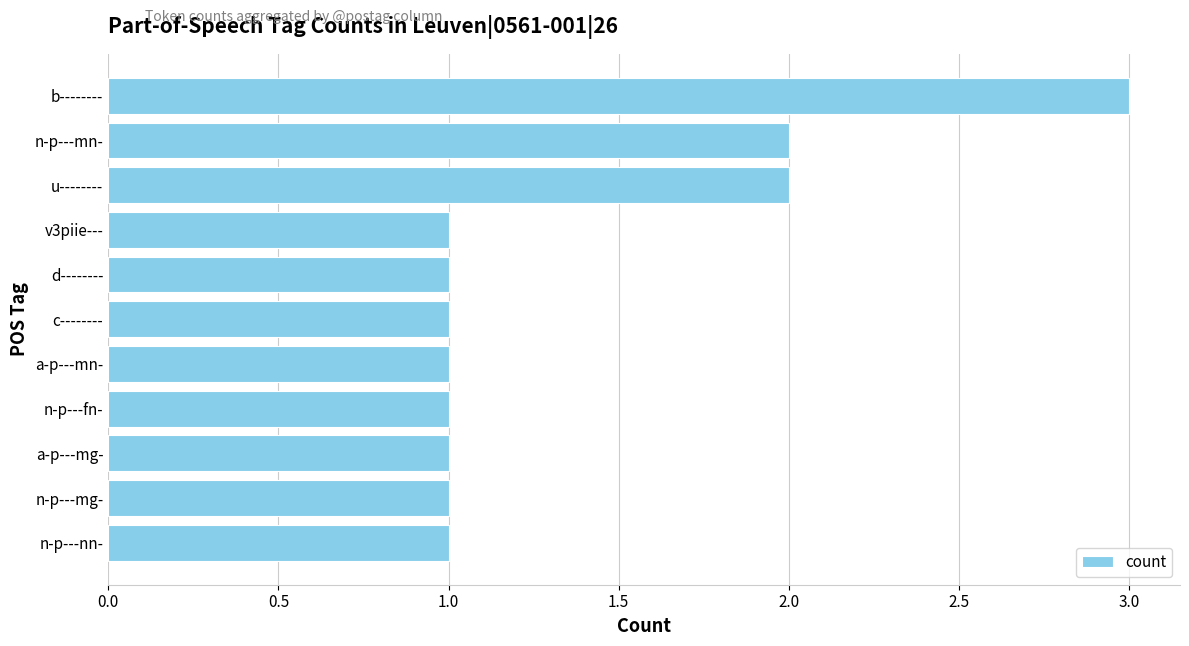

Reading top to bottom, transcribe all the data shown in this chart.

b--------=3	n-p---mn-=2	u--------=2	v3piie---=1	d--------=1	c--------=1	a-p---mn-=1	n-p---fn-=1	a-p---mg-=1	n-p---mg-=1	n-p---nn-=1